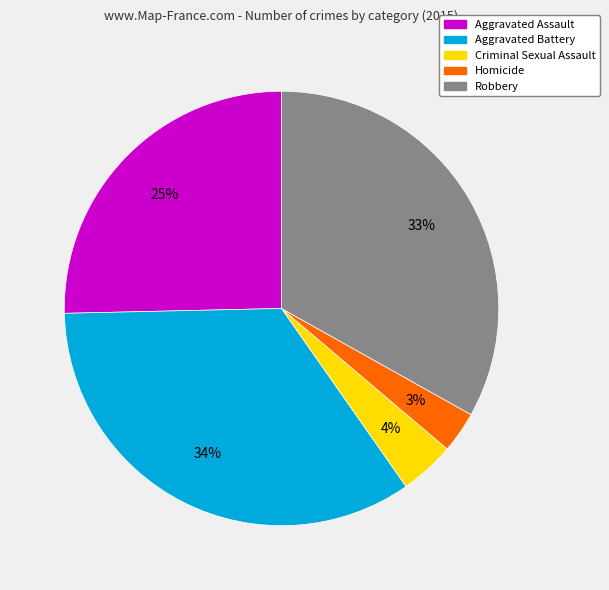

Approximately how many times larger is the value at Robbery compared to Aggravated Battery?

1.0